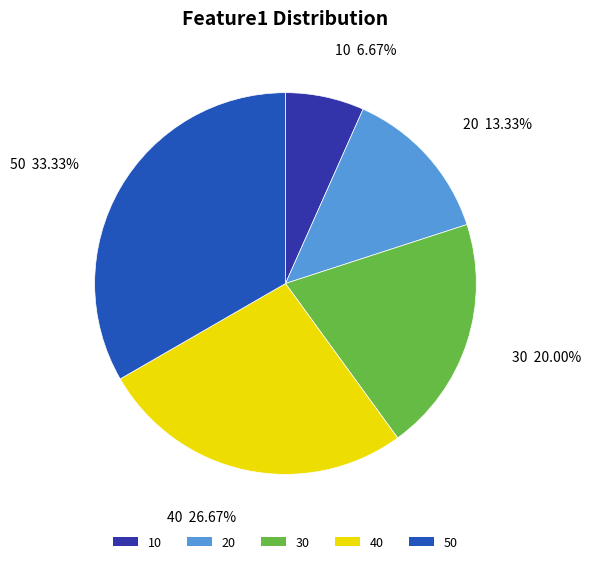

Is there any slice that represents more than half of the pie?

No